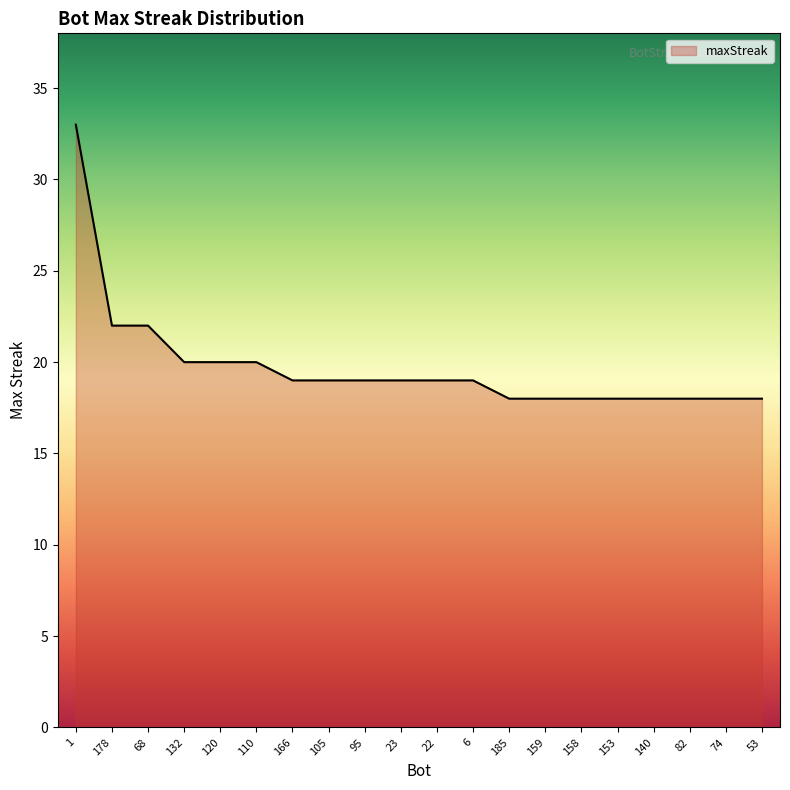

Reading right to left, what are all the values shown in this chart?

18	18	18	18	18	18	18	18	19	19	19	19	19	19	20	20	20	22	22	33